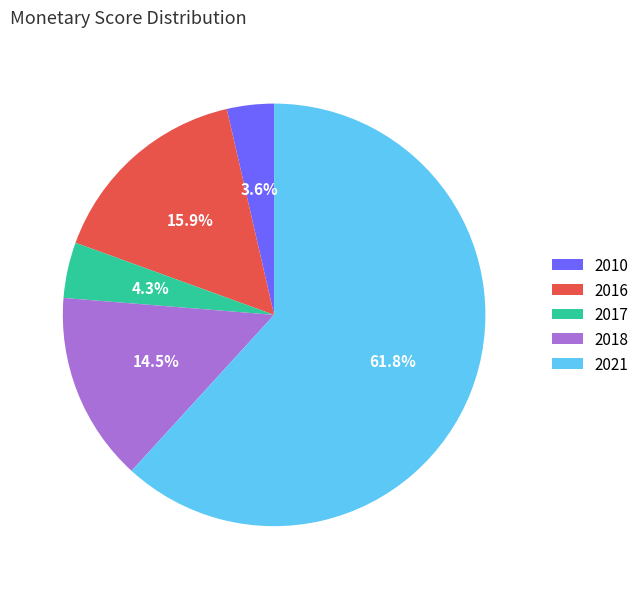

To the nearest percent, what is the average slice percentage?

20%